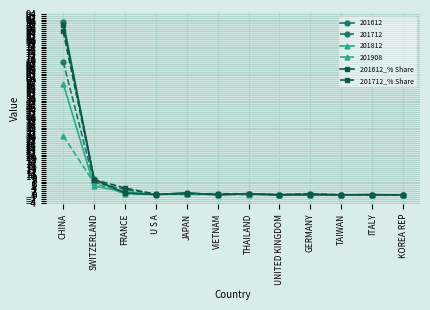

How many lines are shown in the chart?

6